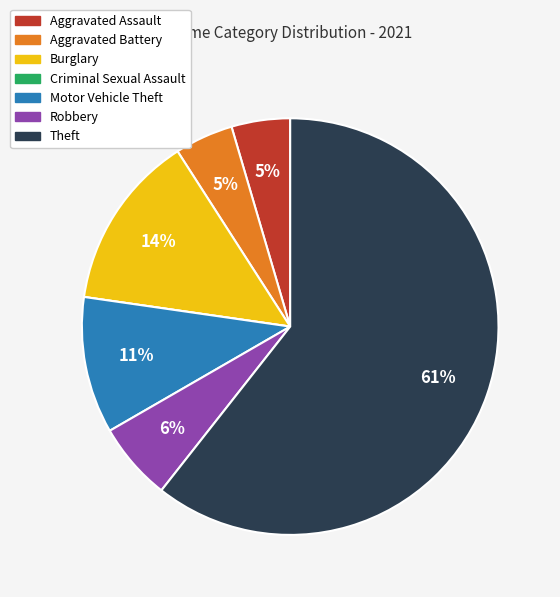

What is the largest slice in the pie chart?

Theft